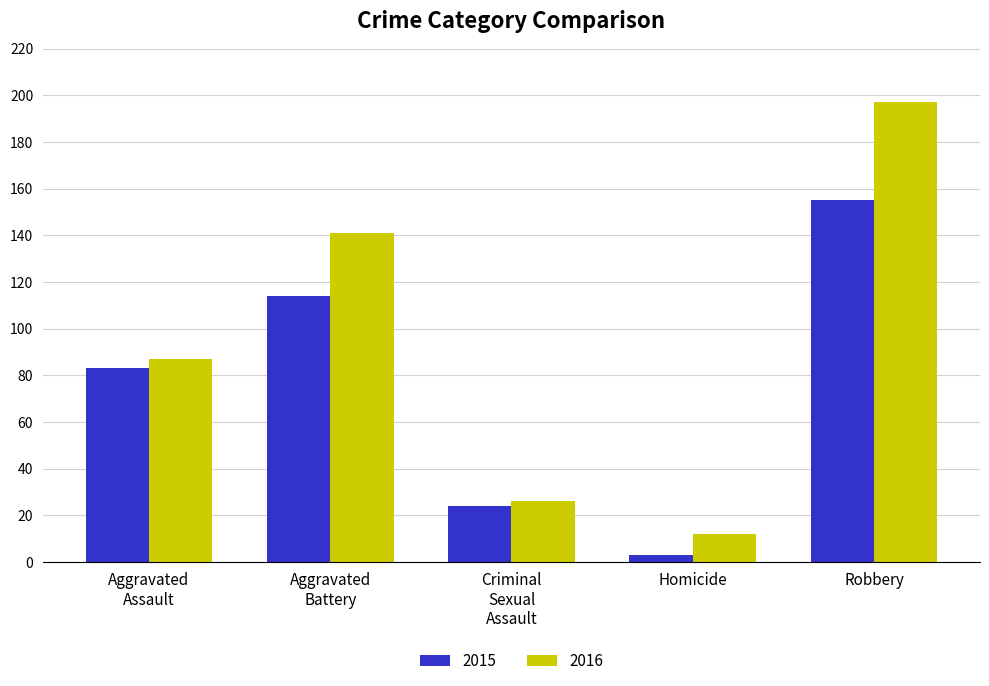

List the labels in order of 2016 value, largest first.

Robbery, Aggravated
Battery, Aggravated
Assault, Criminal
Sexual
Assault, Homicide